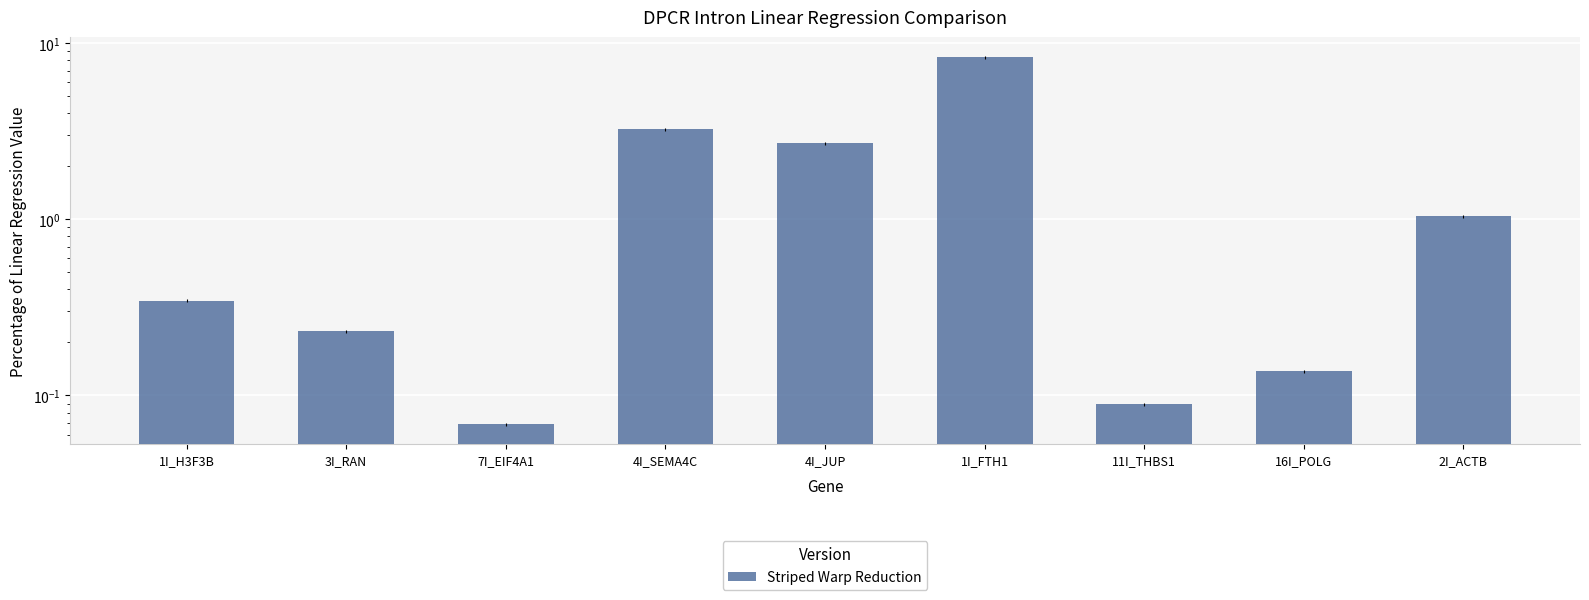

What is the change in value from 3I_RAN to 11I_THBS1?

-0.1